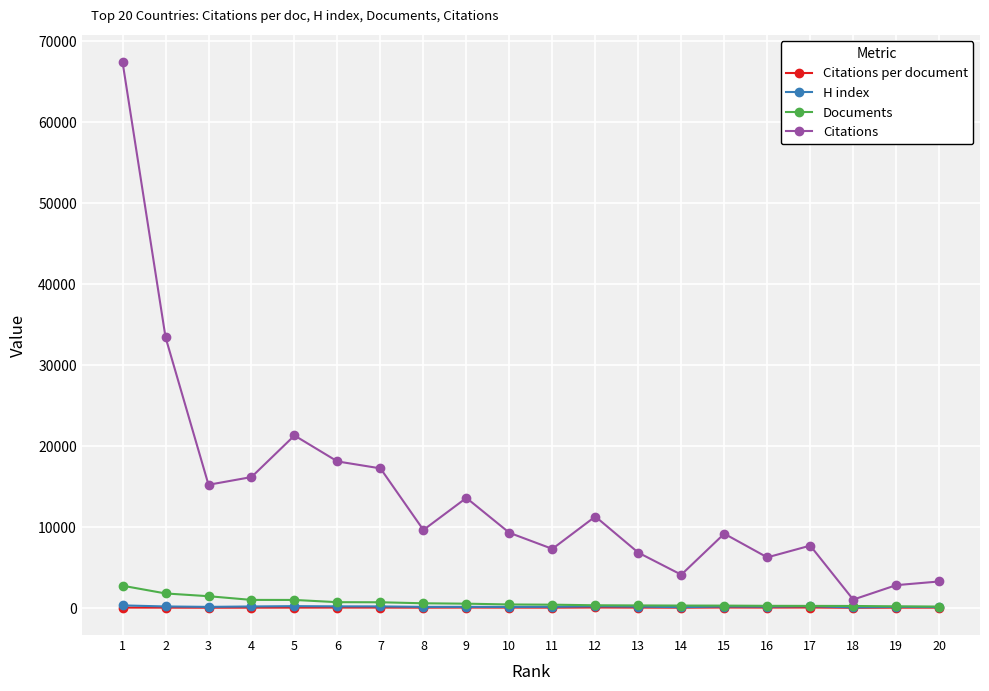

Which series has the largest range (max minus min)?

Citations